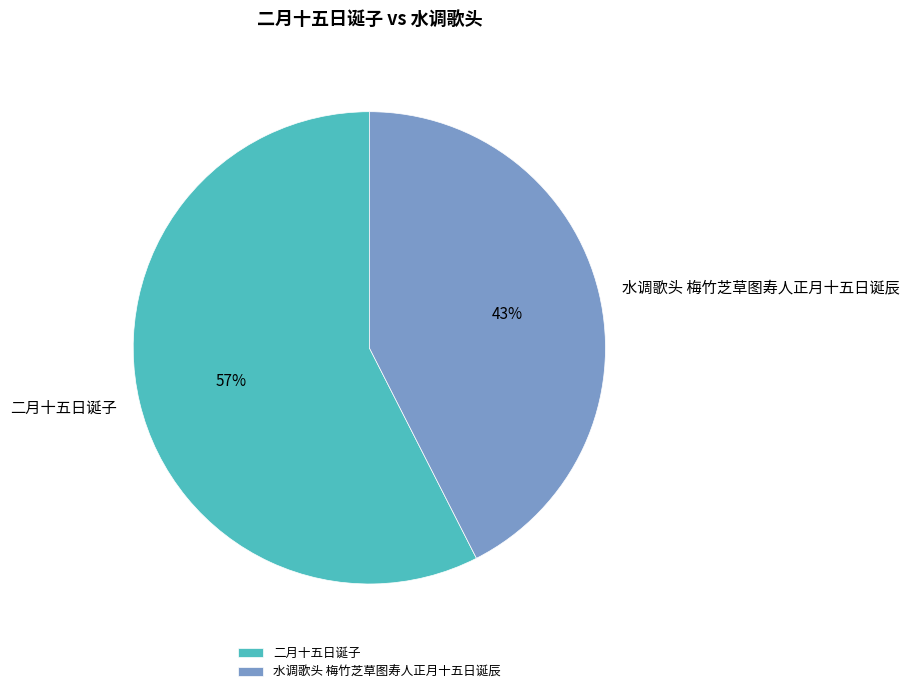

To the nearest percent, what is the combined percentage of 二月十五日诞子 and 水调歌头 梅竹芝草图寿人正月十五日诞辰?

100%